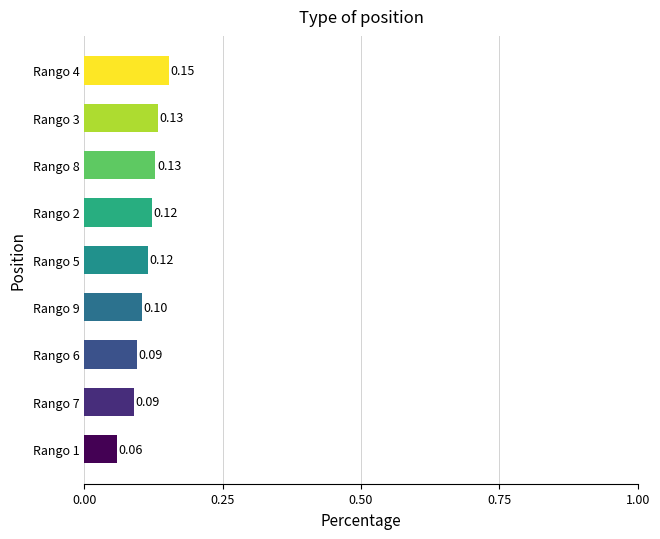

Between Rango 8 and Rango 6, which is larger?

Rango 8